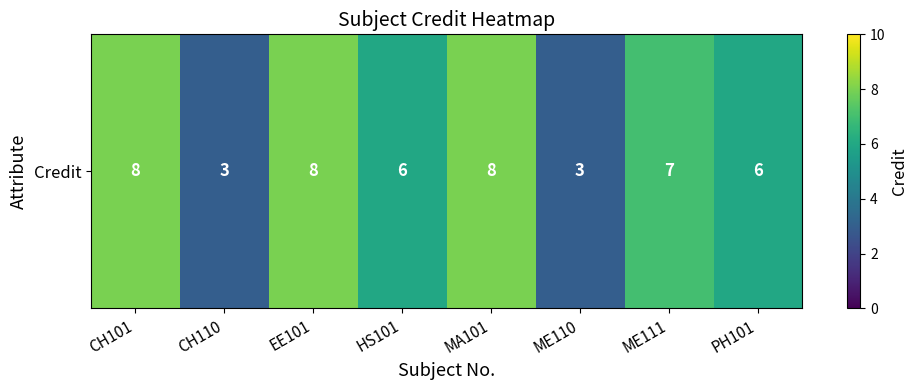

True or false: the data shows 11 at EE101.

False